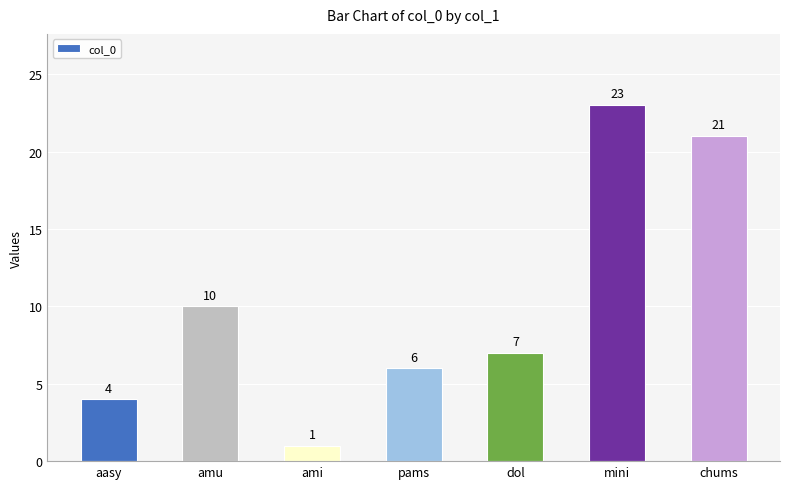

At which label does the data first exceed 7?

amu